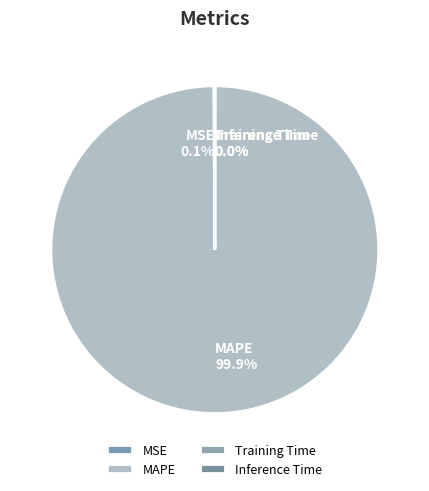

Which slice represents more than half of the pie?

MAPE